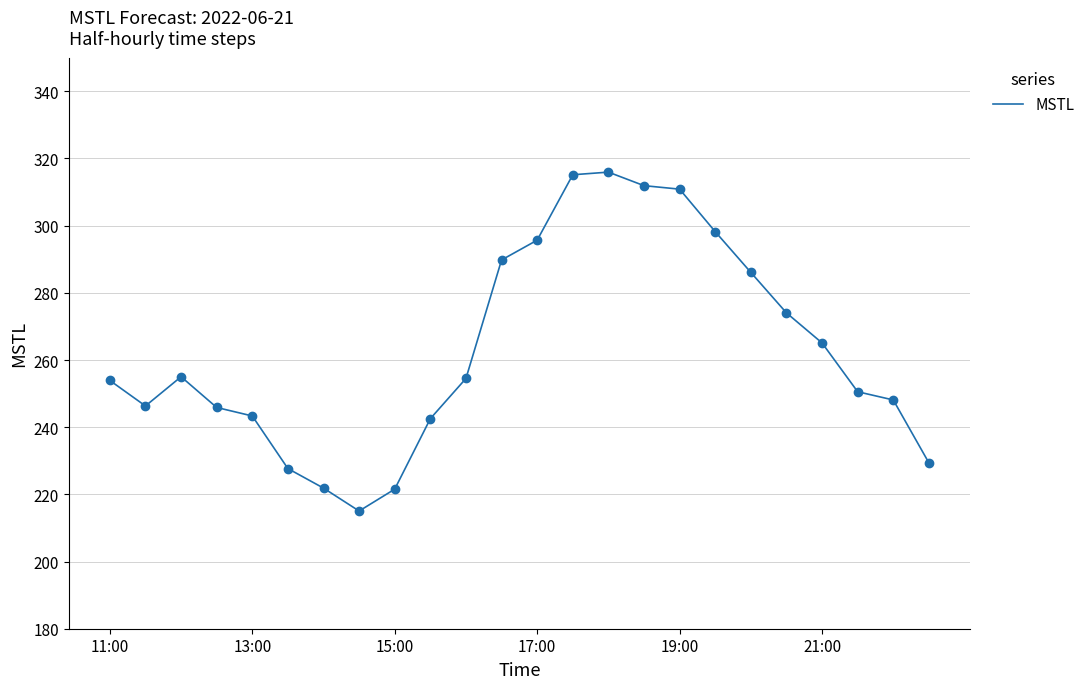

What is the smallest value displayed?

215.0